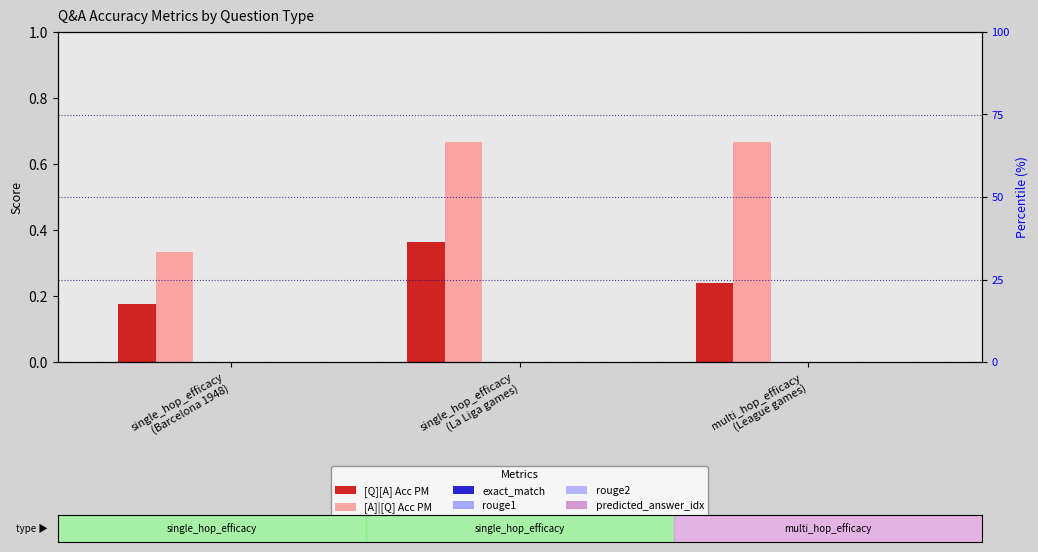

List the labels in order of exact_match value, largest first.

single_hop_efficacy
(Barcelona 1948), single_hop_efficacy
(La Liga games), multi_hop_efficacy
(League games)